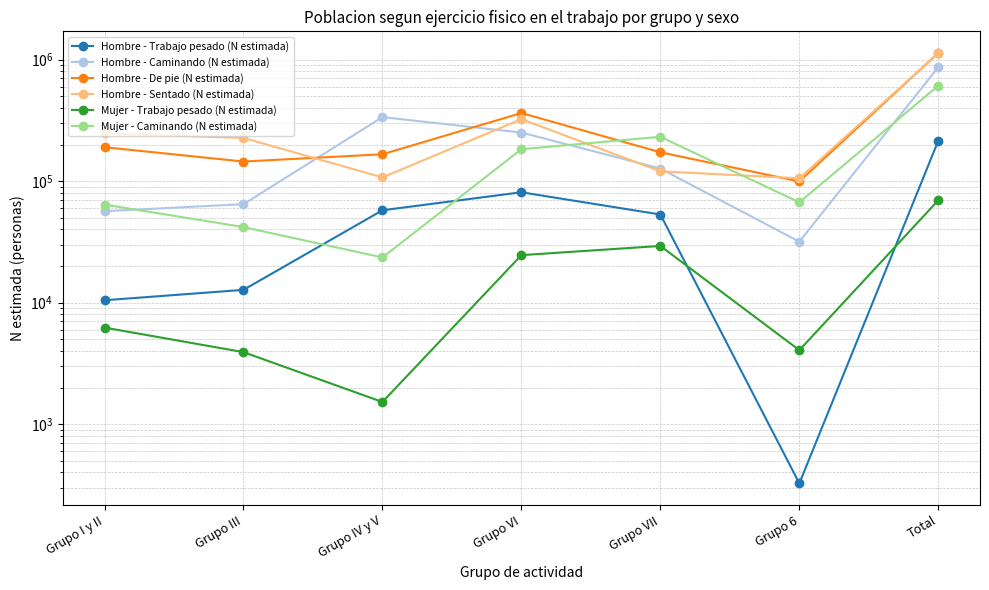

What is the difference between the maximum and second lowest values in the Hombre - De pie (N estimada) series?

991567